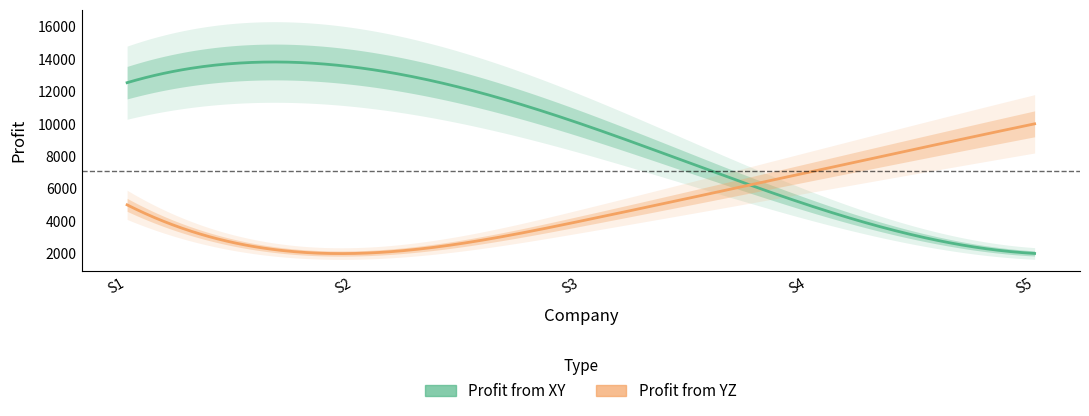

How many lines are shown in the chart?

2